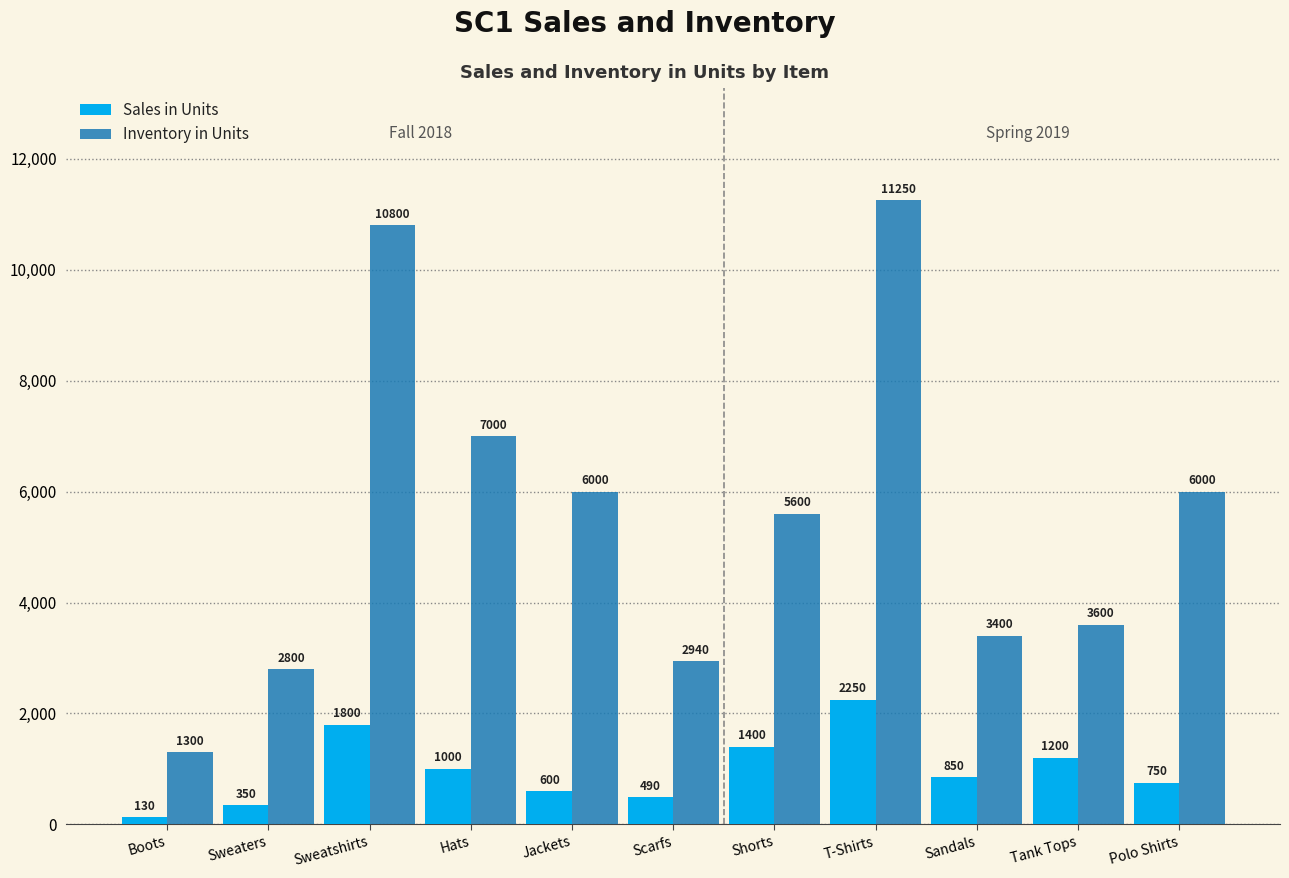

At which label does Inventory in Units first exceed 5600?

Sweatshirts